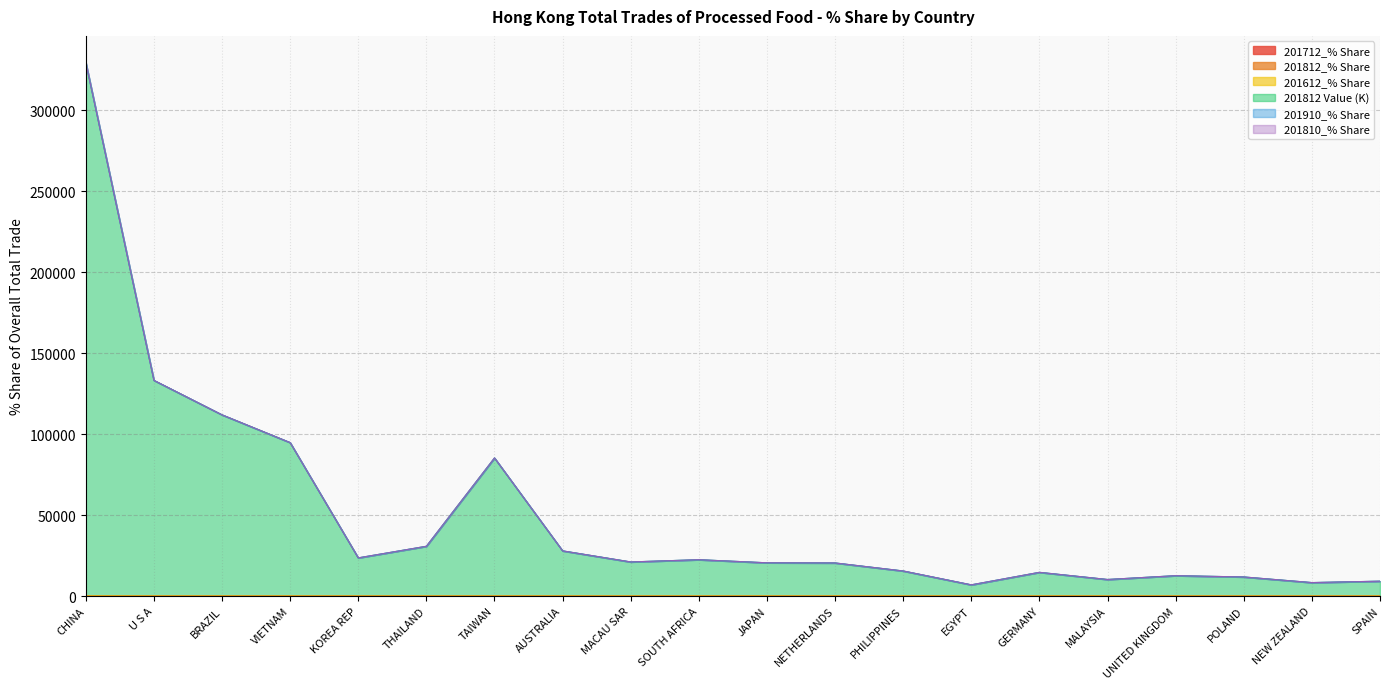

True or false: 201712_% Share and 201812_% Share cross at least once.

False